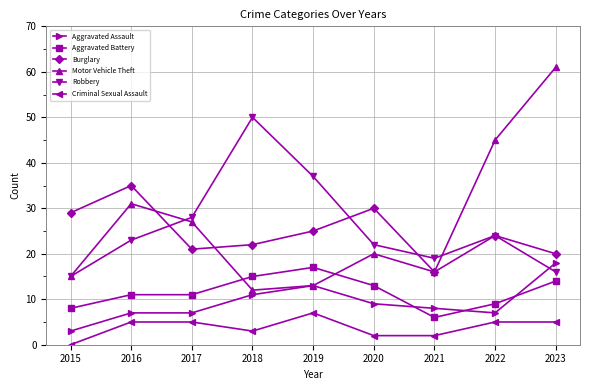

Reading right to left, extract all data points from this chart.

Aggravated Assault: 2023=18	2022=7	2021=8	2020=9	2019=13	2018=11	2017=7	2016=7	2015=3
Aggravated Battery: 2023=14	2022=9	2021=6	2020=13	2019=17	2018=15	2017=11	2016=11	2015=8
Burglary: 2023=20	2022=24	2021=16	2020=30	2019=25	2018=22	2017=21	2016=35	2015=29
Motor Vehicle Theft: 2023=61	2022=45	2021=16	2020=20	2019=13	2018=12	2017=27	2016=31	2015=15
Robbery: 2023=16	2022=24	2021=19	2020=22	2019=37	2018=50	2017=28	2016=23	2015=15
Criminal Sexual Assault: 2023=5	2022=5	2021=2	2020=2	2019=7	2018=3	2017=5	2016=5	2015=0